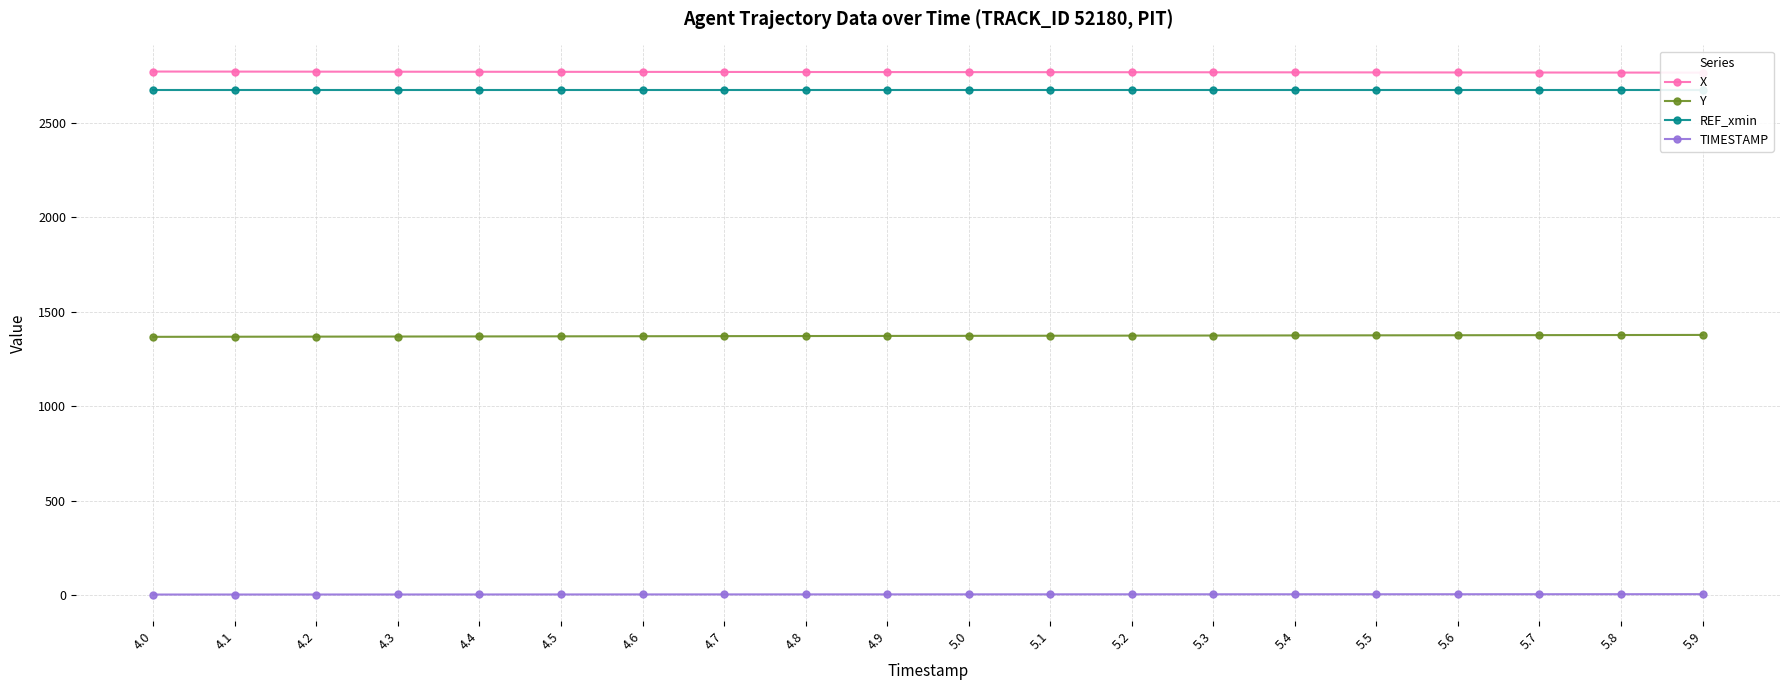

Reading right to left, list all the values displayed in this chart.

X: 5.9=2766.7	5.8=2767.0	5.7=2767.3	5.6=2767.6	5.5=2767.9	5.4=2768.2	5.3=2768.6	5.2=2768.8	5.1=2769.2	5.0=2769.4	4.9=2769.8	4.8=2770.1	4.7=2770.4	4.6=2770.7	4.5=2771.0	4.4=2771.3	4.3=2771.6	4.2=2771.9	4.1=2772.2	4.0=2772.5
Y: 5.9=1378.2	5.8=1377.7	5.7=1377.2	5.6=1376.7	5.5=1376.1	5.4=1375.6	5.3=1375.1	5.2=1374.5	5.1=1374.0	5.0=1373.5	4.9=1372.9	4.8=1372.4	4.7=1371.9	4.6=1371.3	4.5=1370.8	4.4=1370.3	4.3=1369.8	4.2=1369.2	4.1=1368.7	4.0=1368.2
REF_xmin: 5.9=2672.2	5.8=2672.2	5.7=2672.2	5.6=2672.2	5.5=2672.2	5.4=2672.2	5.3=2672.2	5.2=2672.2	5.1=2672.2	5.0=2672.2	4.9=2672.2	4.8=2672.2	4.7=2672.2	4.6=2672.2	4.5=2672.2	4.4=2672.2	4.3=2672.2	4.2=2672.2	4.1=2672.2	4.0=2672.2
TIMESTAMP: 5.9=5.9	5.8=5.8	5.7=5.7	5.6=5.6	5.5=5.5	5.4=5.4	5.3=5.3	5.2=5.2	5.1=5.1	5.0=5.0	4.9=4.9	4.8=4.8	4.7=4.7	4.6=4.6	4.5=4.5	4.4=4.4	4.3=4.3	4.2=4.2	4.1=4.1	4.0=4.0